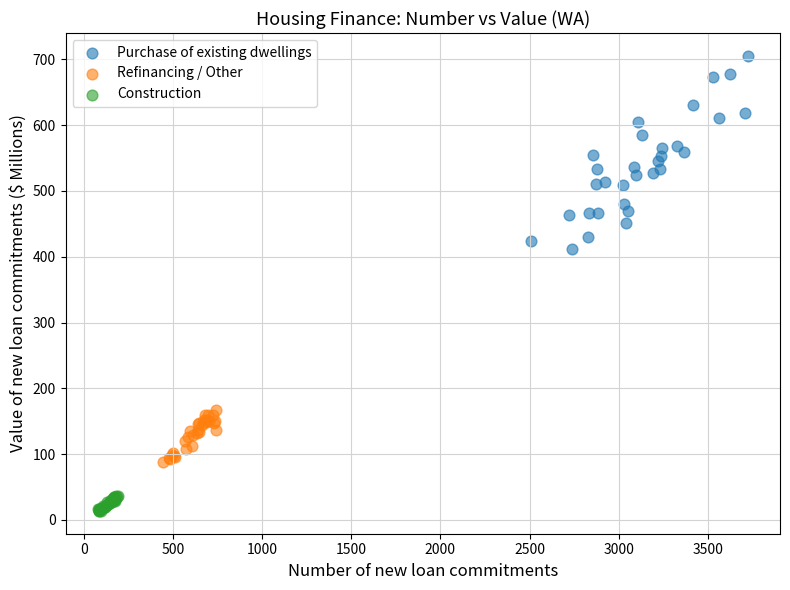

Which series contains the lowest Y value?

Construction